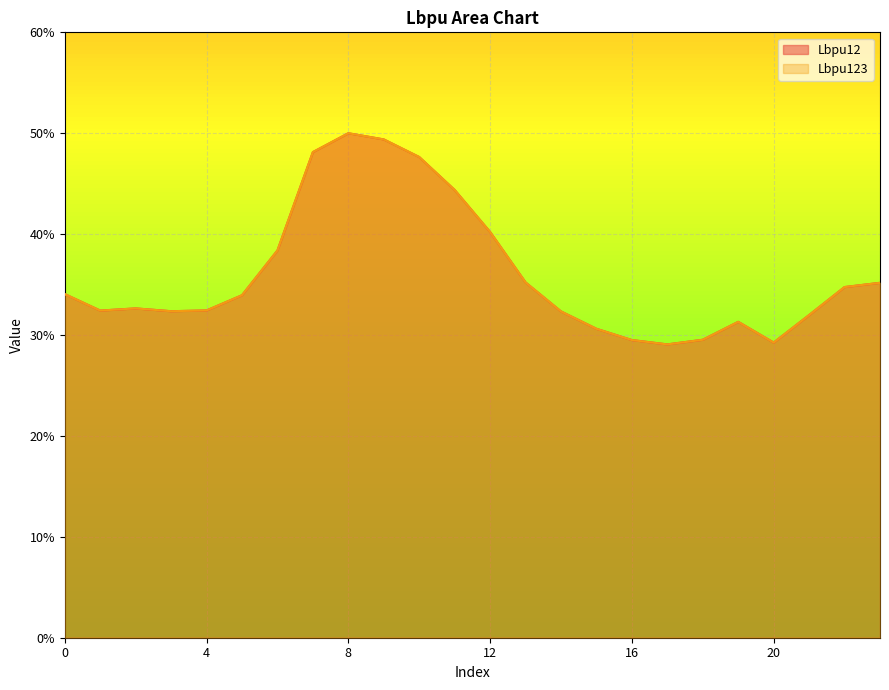

What is the value of the Lbpu123 point at the 18th from the left?

0.3